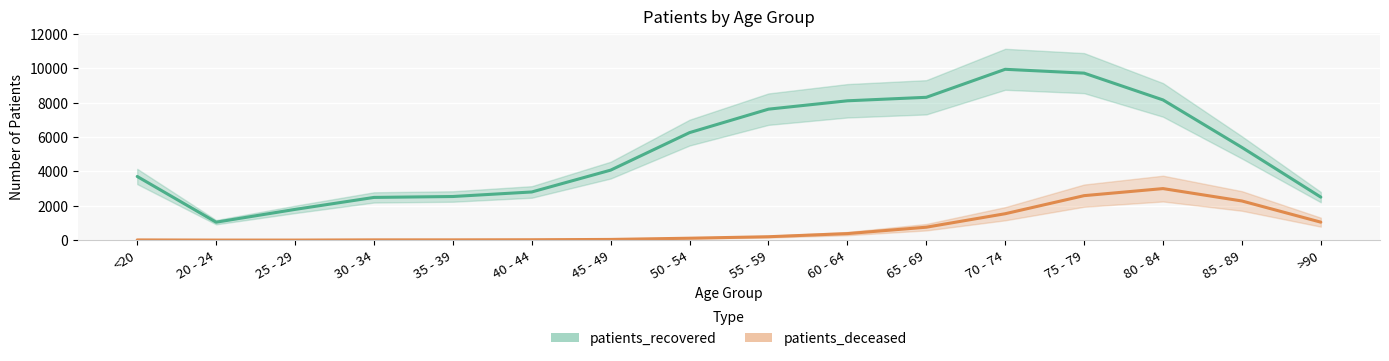

At how many categories does at least one series exceed 9860?

1